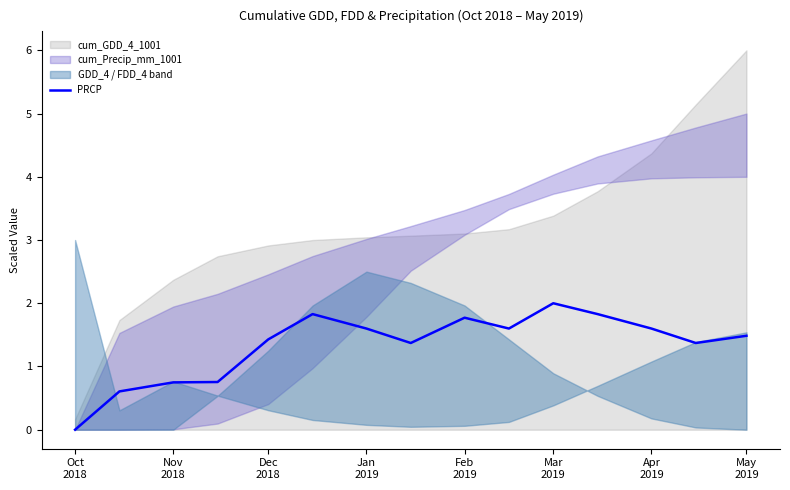

What is the highest value of the PRCP series?

2.0